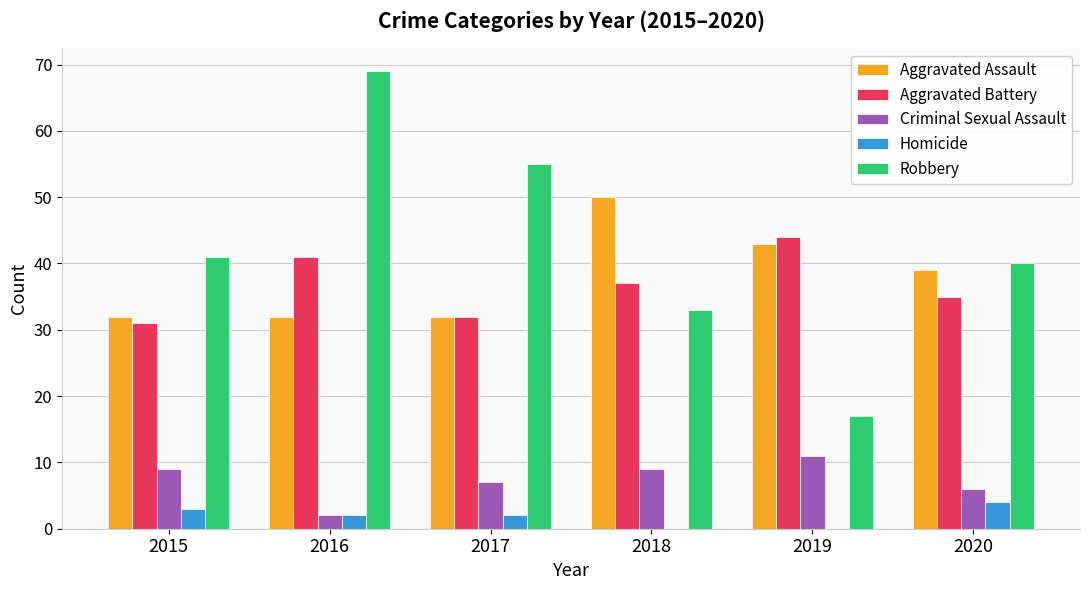

What is the sum of the Robbery values at 2015 and 2018?

74